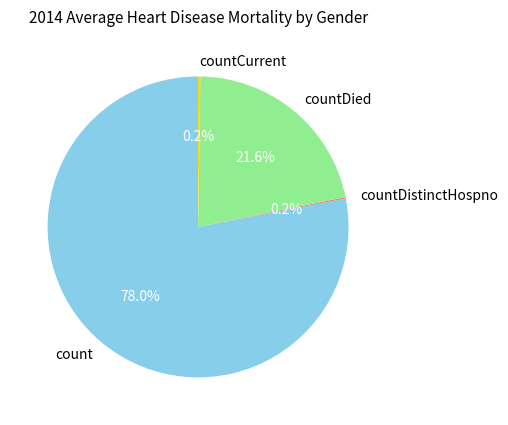

What portion of the pie excludes countDied?

78.4%